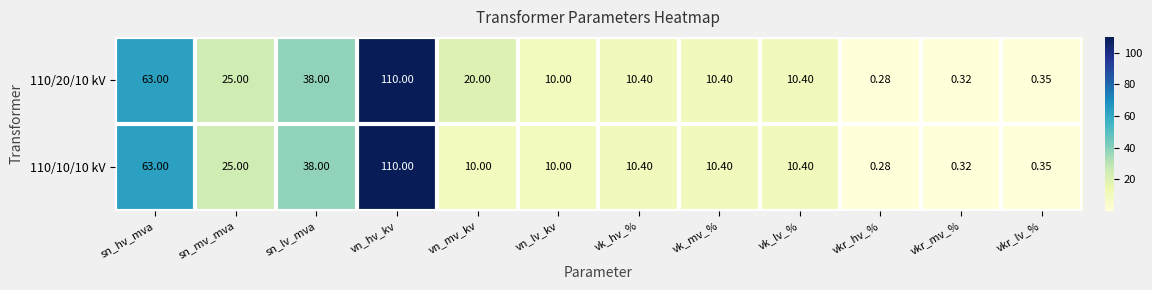

At which label does 110/20/10 kV reach its minimum?

vkr_hv_%